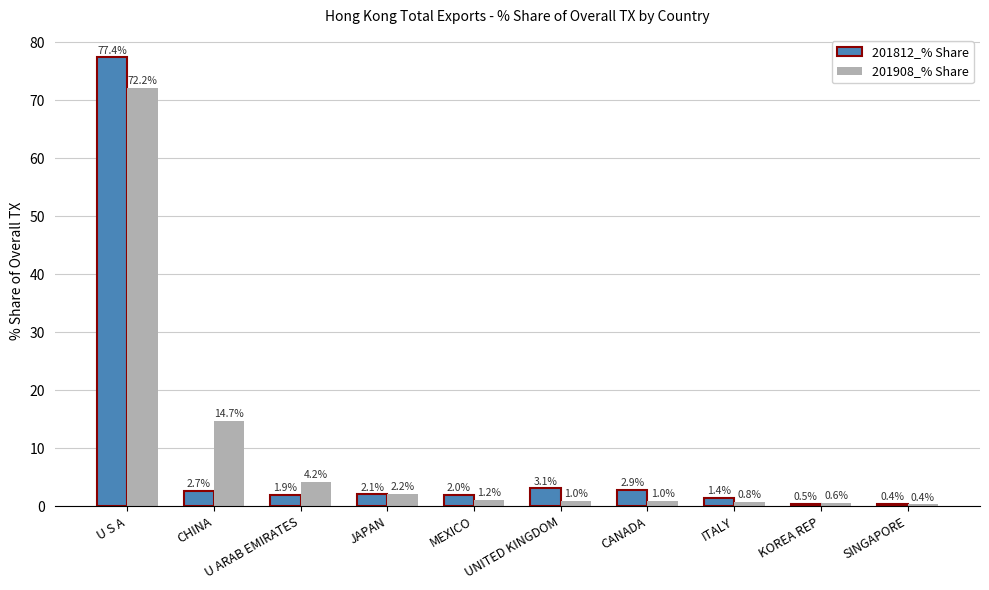

At which category does the chart reach its peak across all series?

U S A